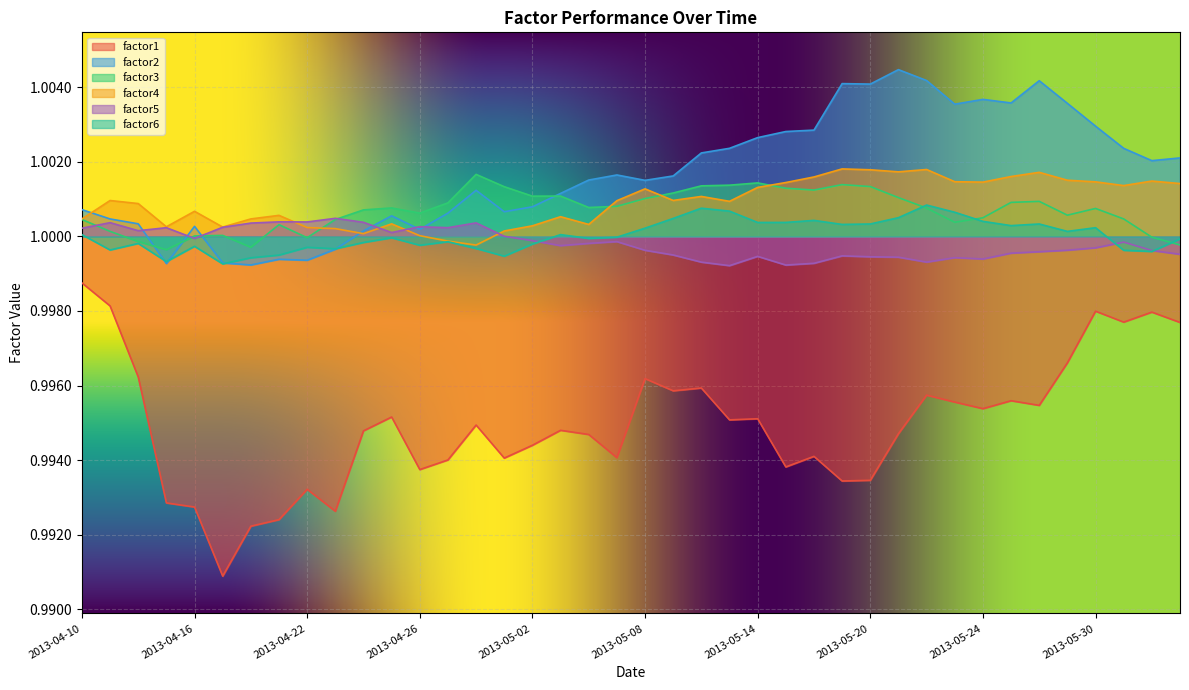

Which series has the widest spread of values?

factor1